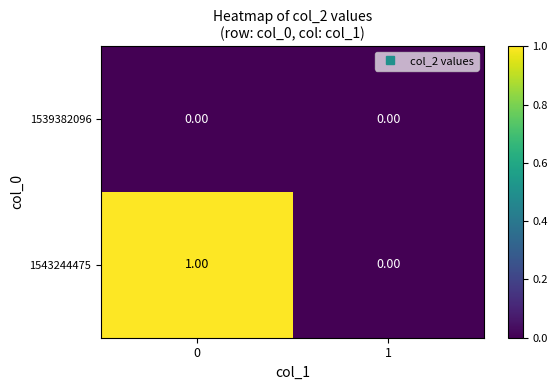

Which series has the largest range (max minus min)?

1543244475